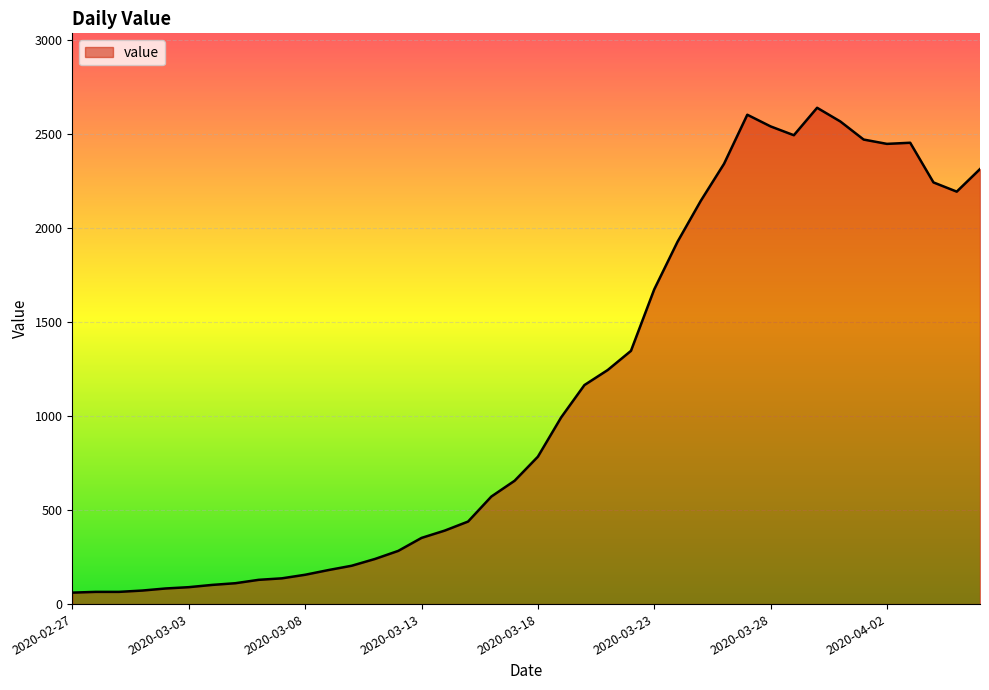

What is the difference between the maximum and minimum values?

2579